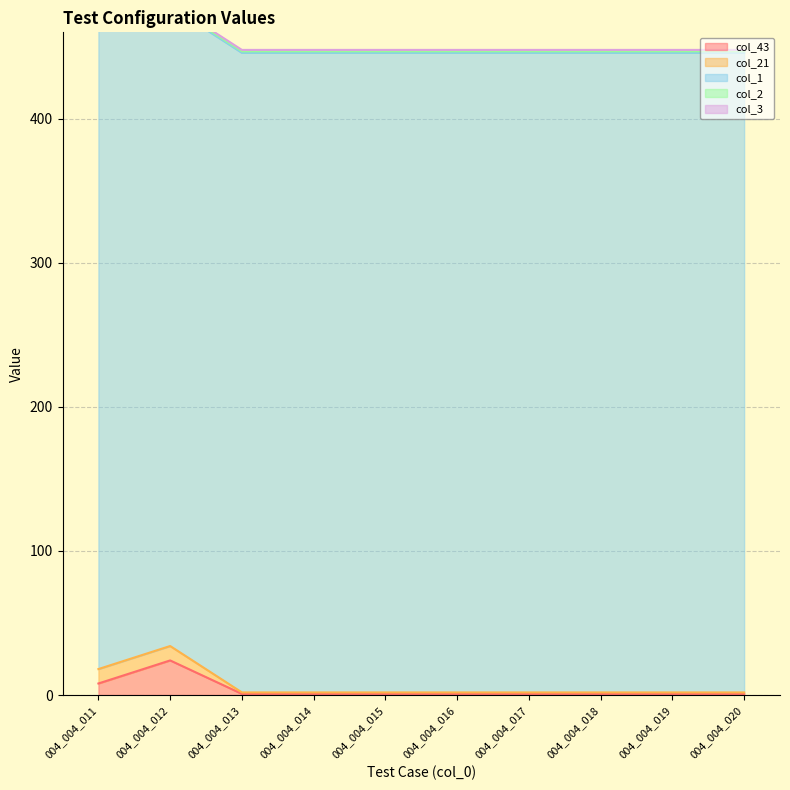

Is the value of col_2 at 004_004_014 greater than the value of col_43 at 004_004_012?

No